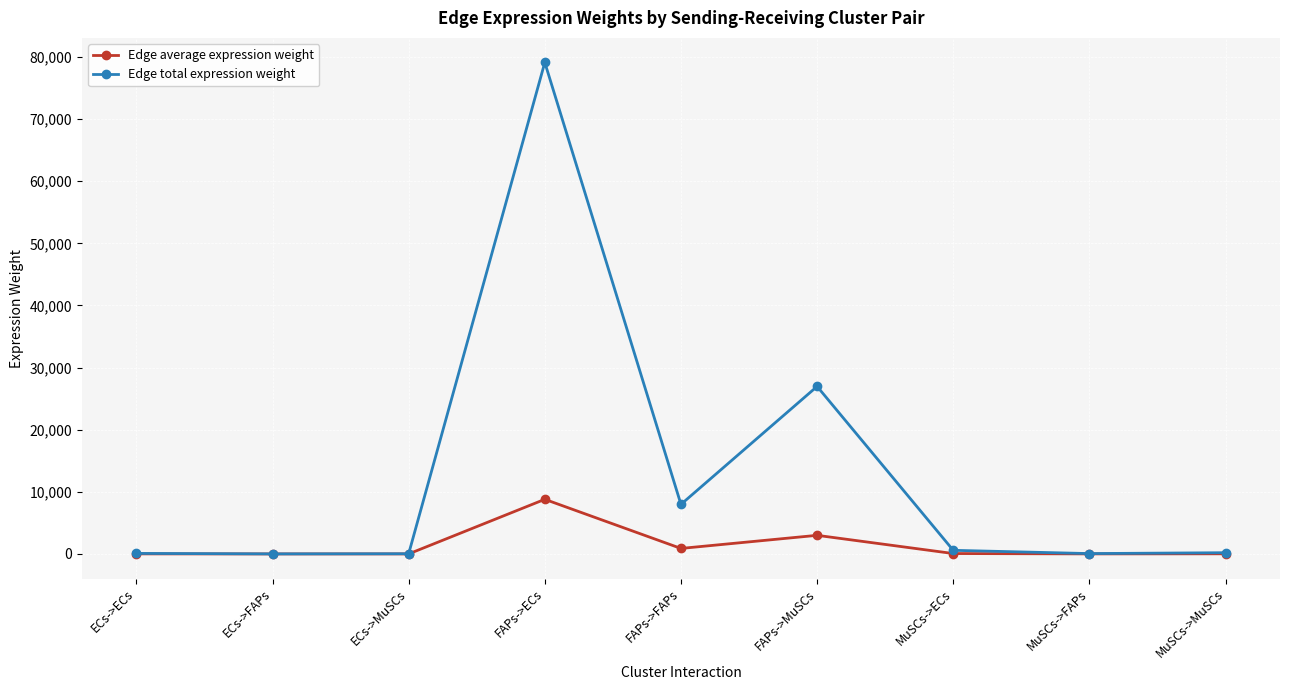

What is the highest value of the Edge average expression weight series?

8790.6